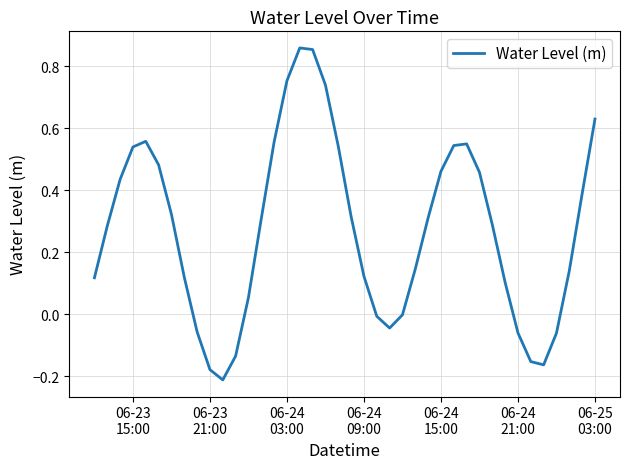

What is the difference between the maximum and minimum values?

1.1